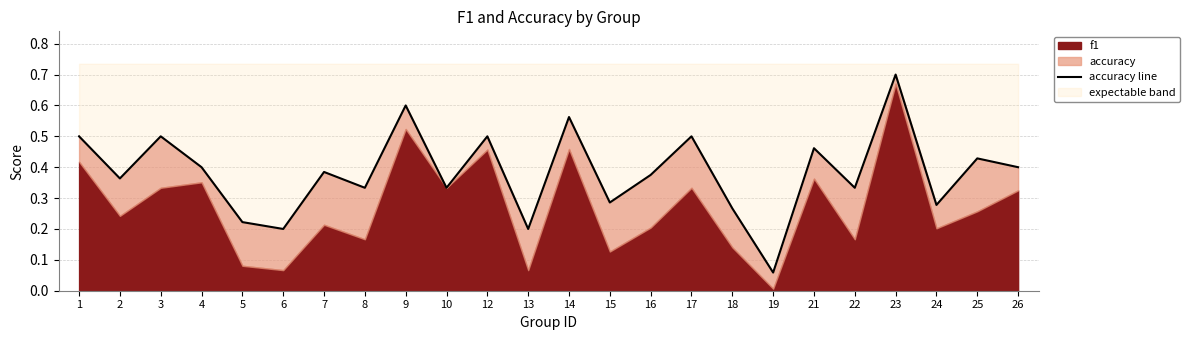

Where is the data nearest to the value 0?

19